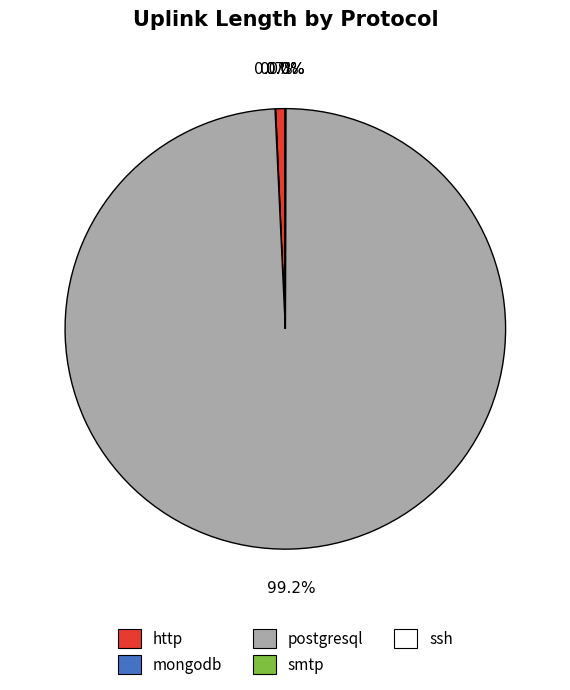

Which slice is the largest?

postgresql